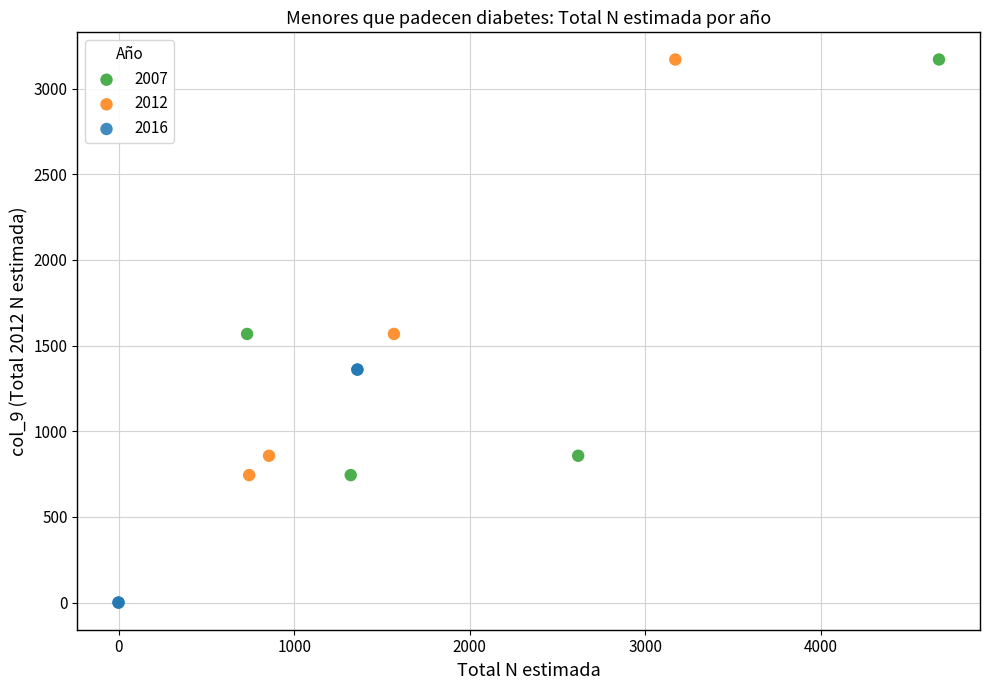

Which series reaches the minimum Y coordinate?

2016